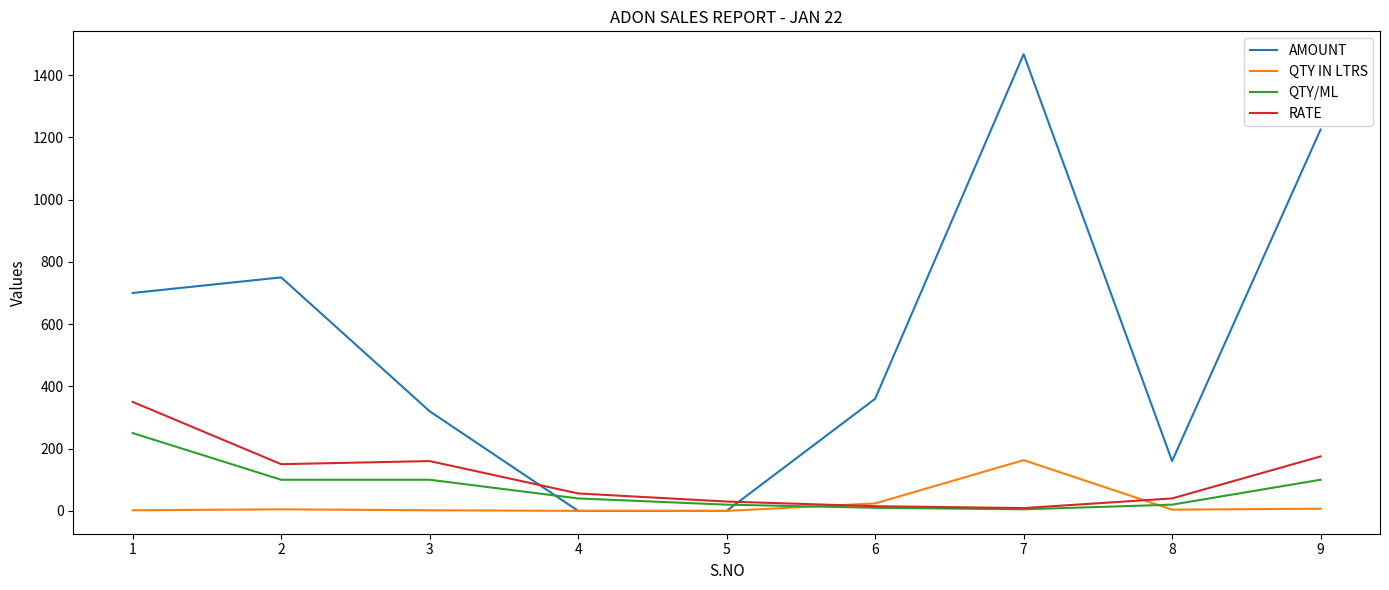

Which series has the widest spread of values?

AMOUNT